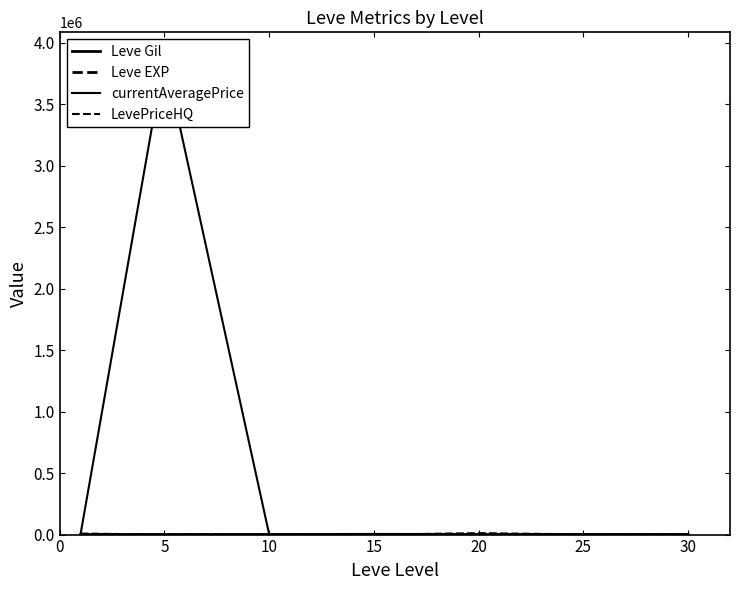

Reading right to left, transcribe all the data shown in this chart.

Leve Gil: 430.0	296.7	770.0	620.0	803.3	363.3	232.5
Leve EXP: 45.2	38.0	15.0	16.3	8.7	4.3	210.7
currentAveragePrice: 2632.8	3548.0	3382.0	5215.3	2909.8	3891280.7	6449.0
LevePriceHQ: 875.0	1339.7	11669.7	0.0	0.0	125.0	8411.8